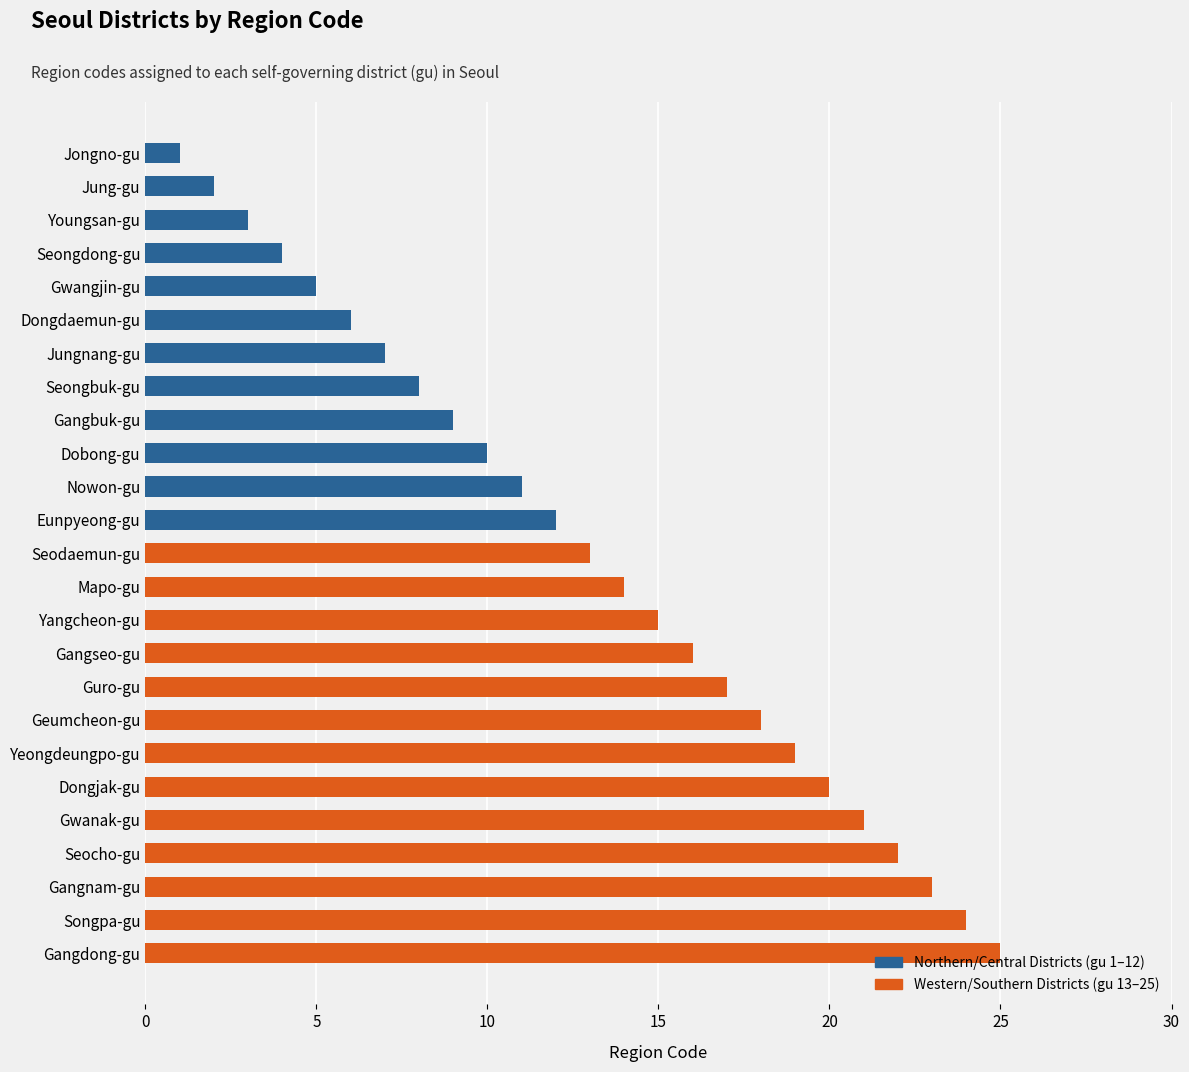

What is the label of the 10th bar from the left?

Dobong-gu